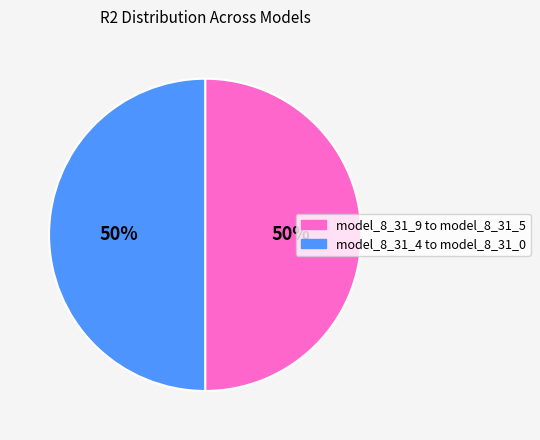

How many segments does this pie chart have?

2